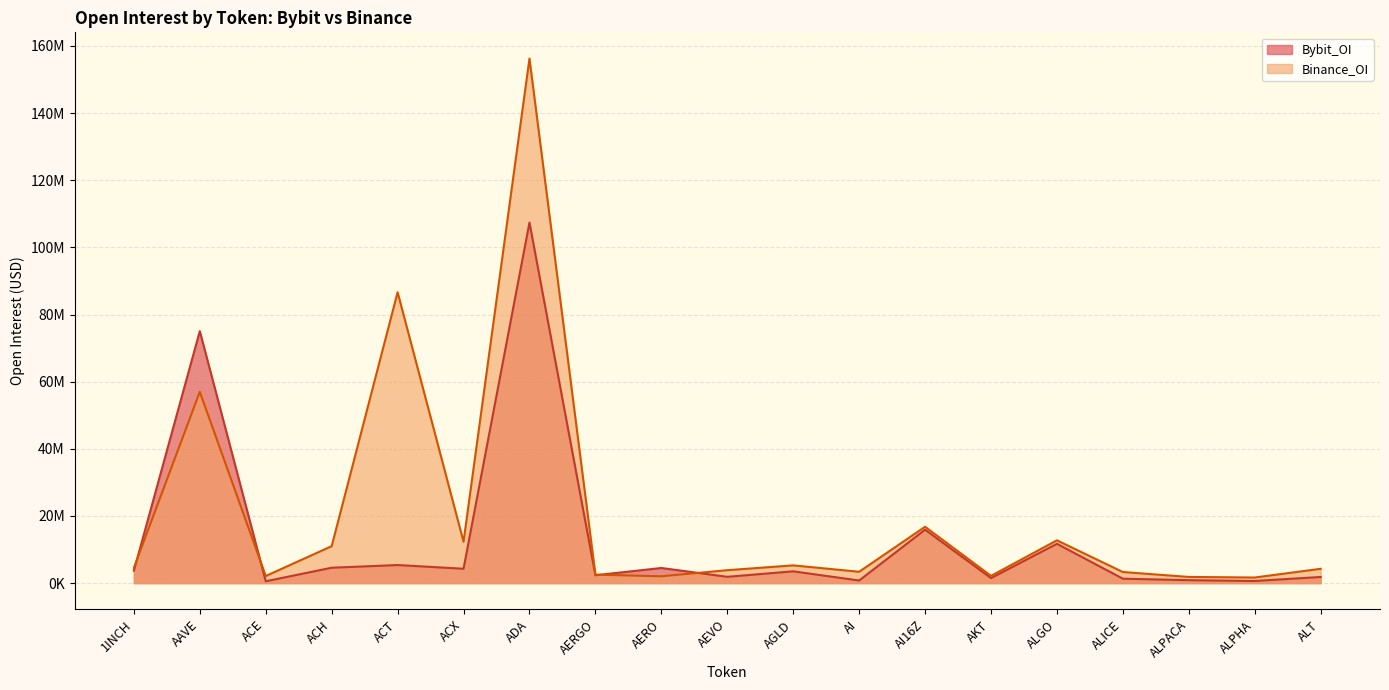

What is the total value across all series at ACE?

2671740